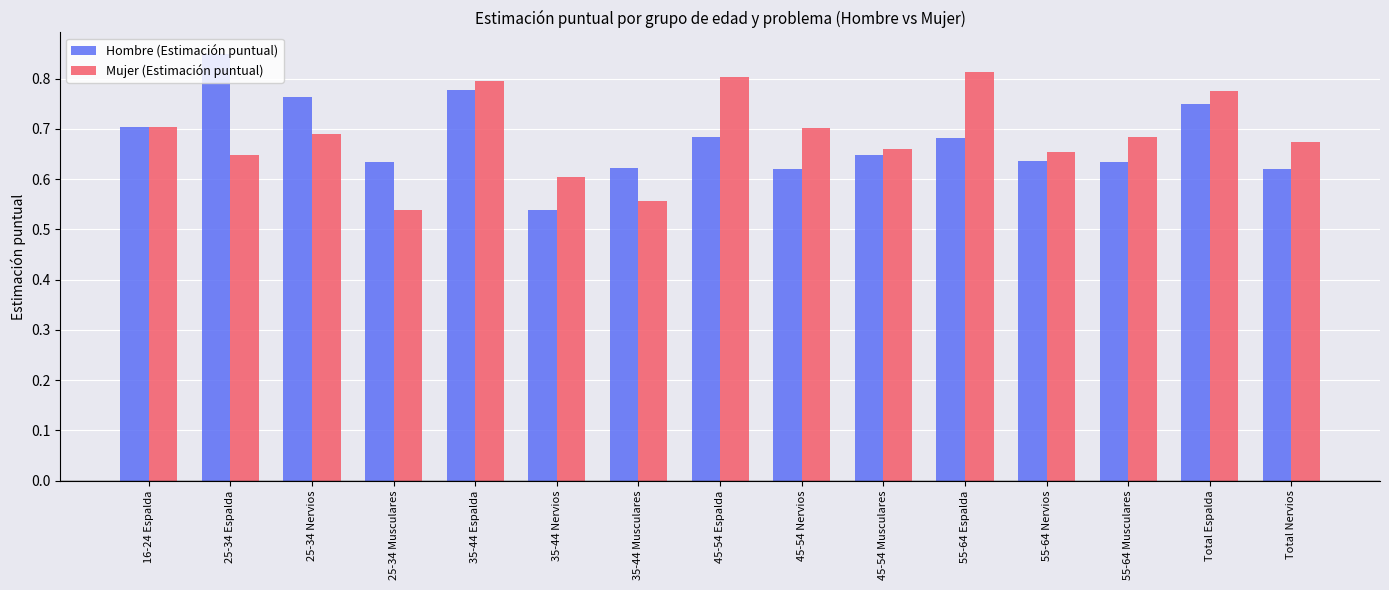

Where is Hombre (Estimación puntual) nearest to the value 0?

35-44 Nervios